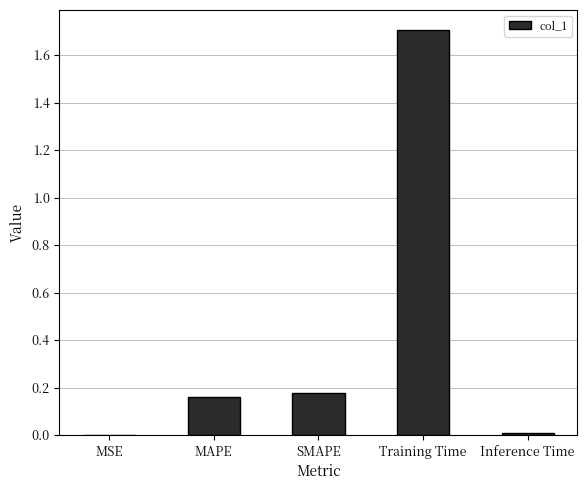

Which category has the highest value across all series?

Training Time